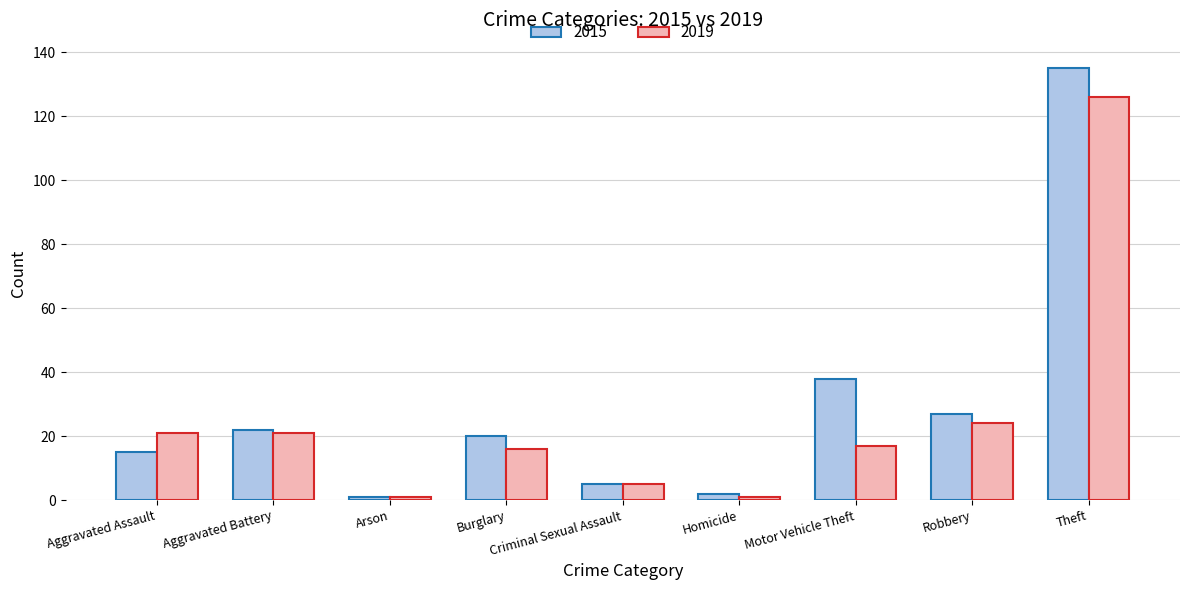

Are the bars grouped side by side (vs. stacked)?

Yes